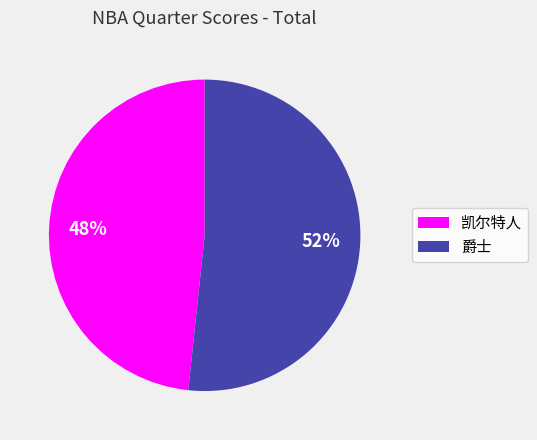

Is 爵士 the majority of the pie?

Yes